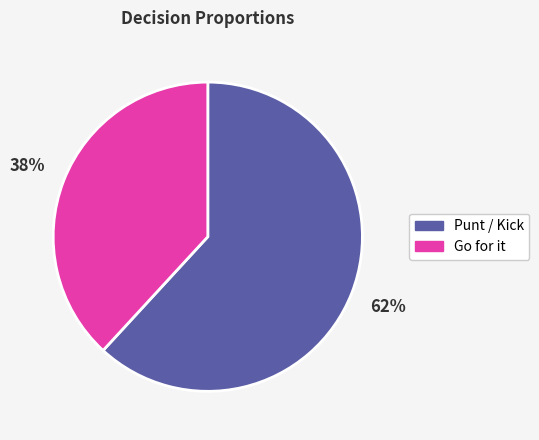

Does any single category account for the majority?

Yes